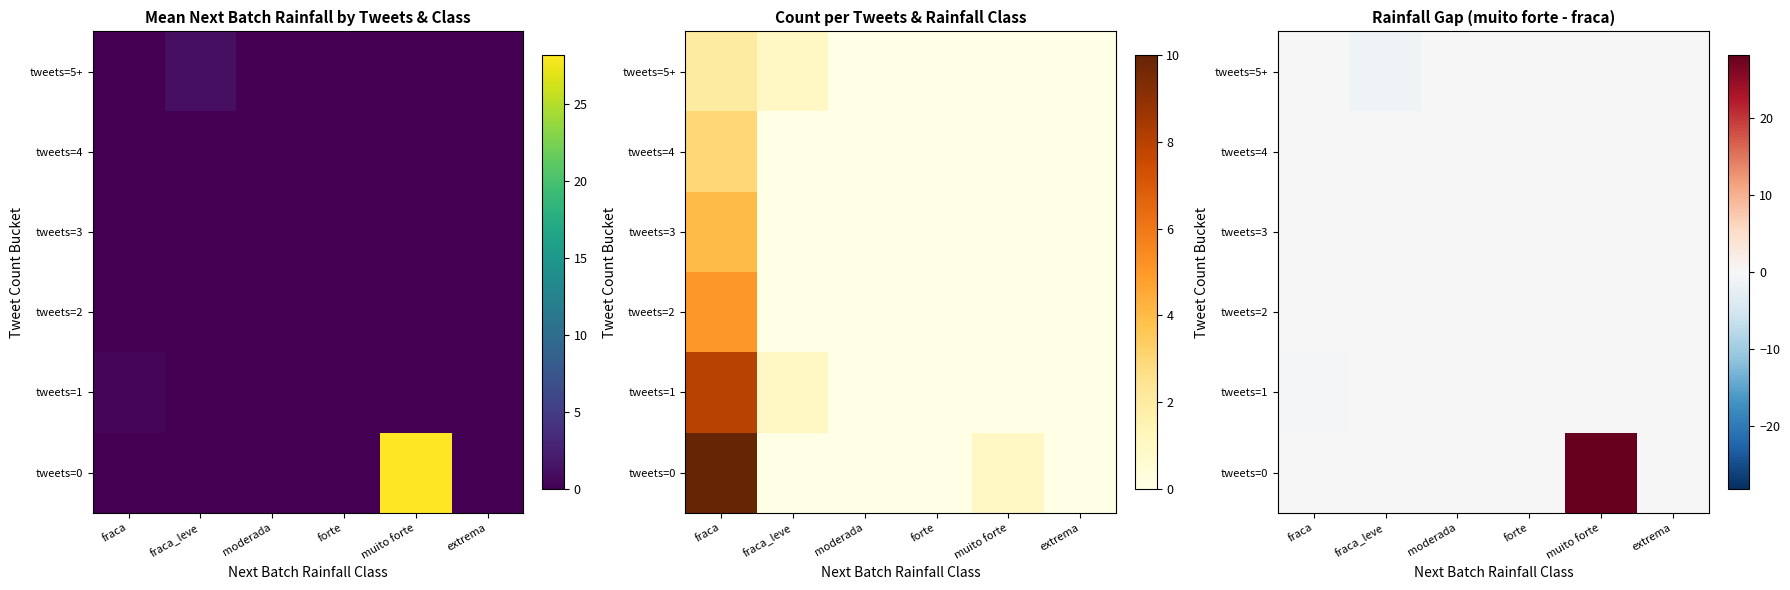

The tweets=5+ series shows 0.0 at forte. True or false?

True